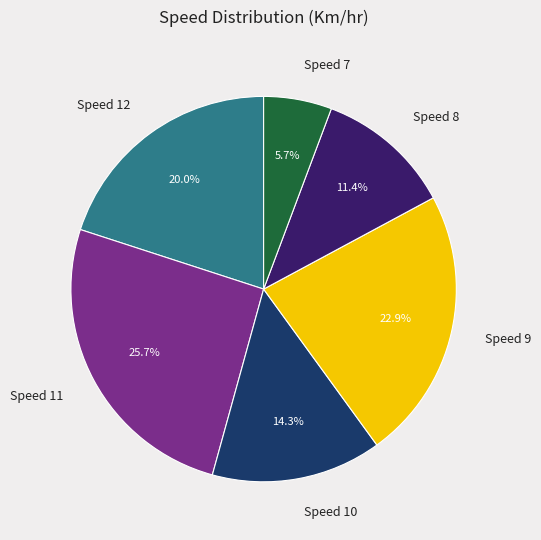

Approximately how many times larger is the value at Speed 10 compared to Speed 9?

0.6